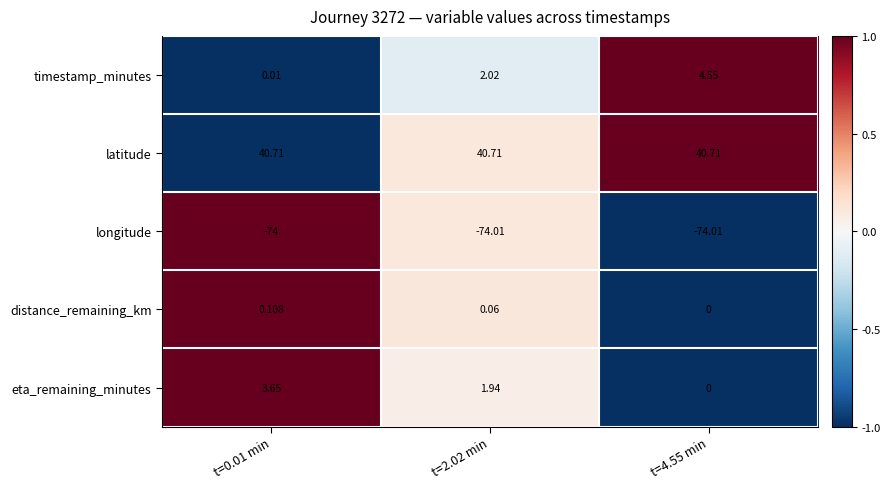

Which series has the widest spread of values?

timestamp_minutes